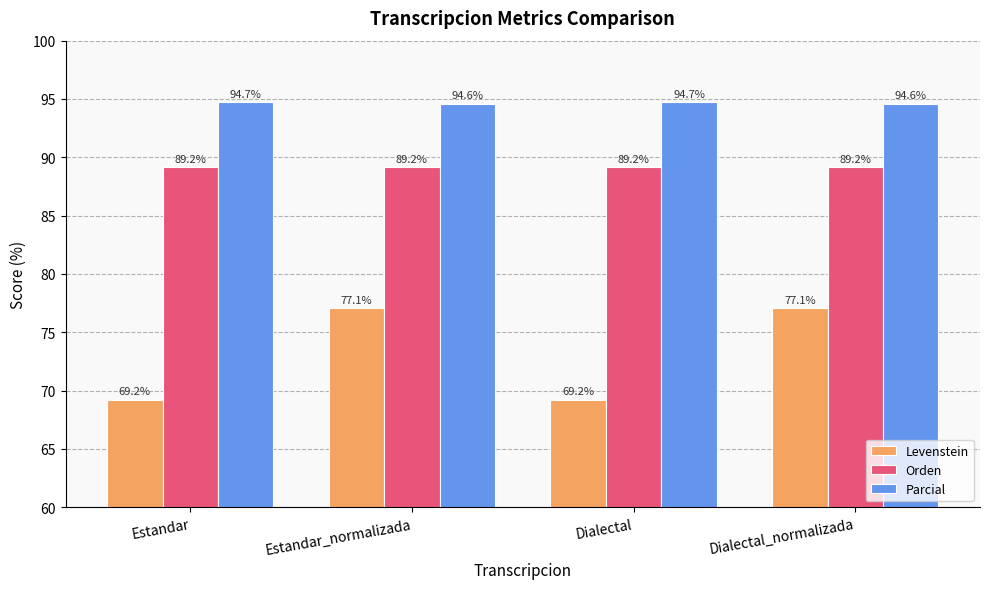

Which series has the widest spread of values?

Levenstein